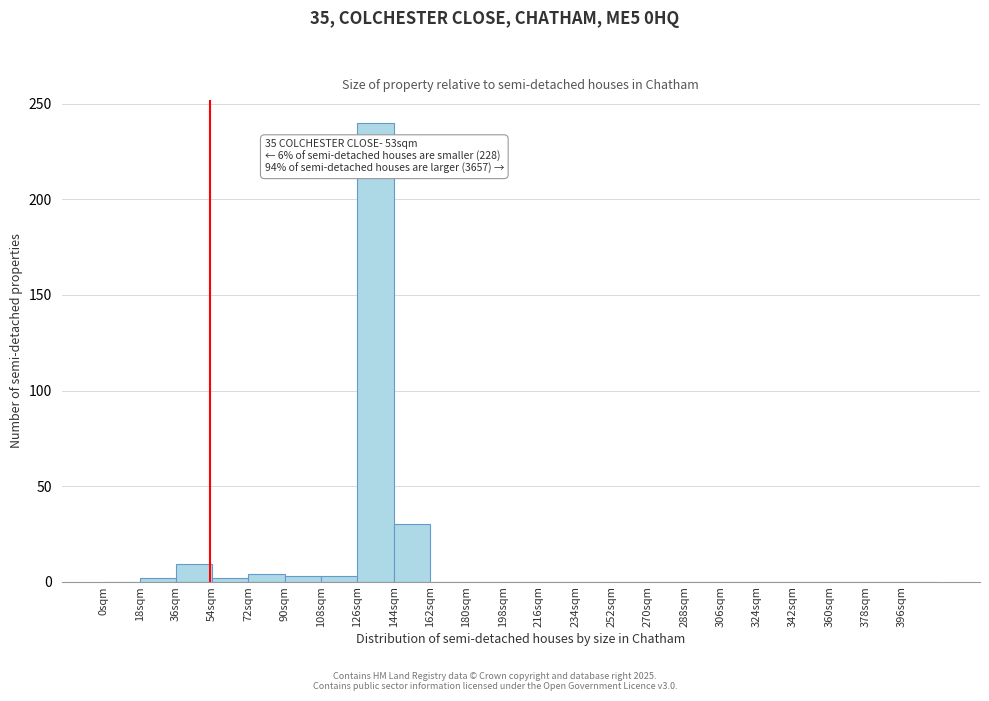

Over which range of the x-axis is the bar tallest?

126 to 144